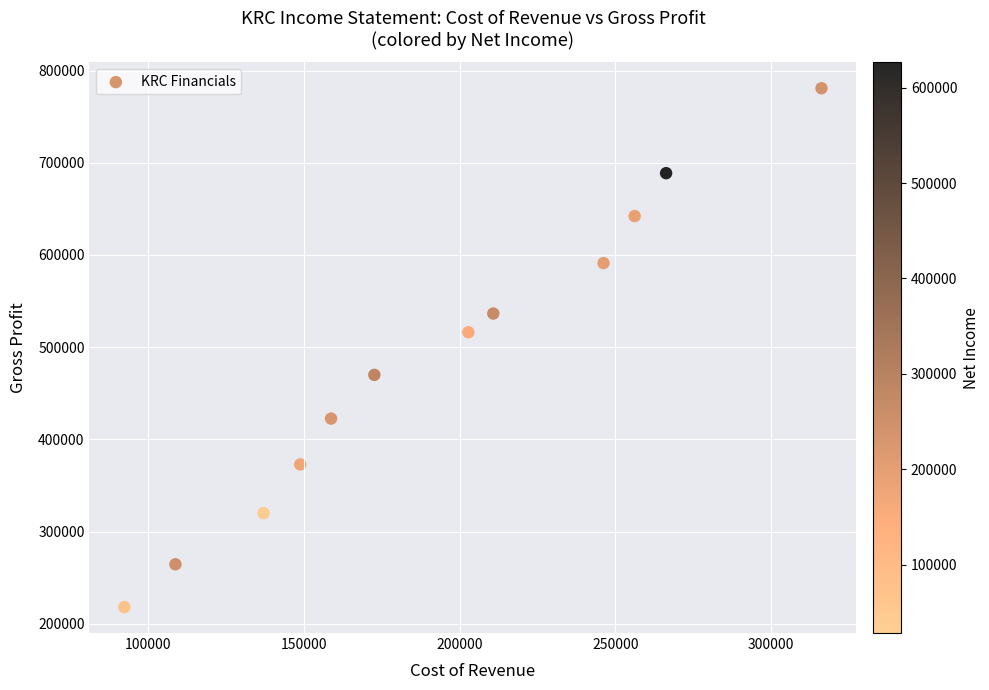

What is the average Y value?

485333